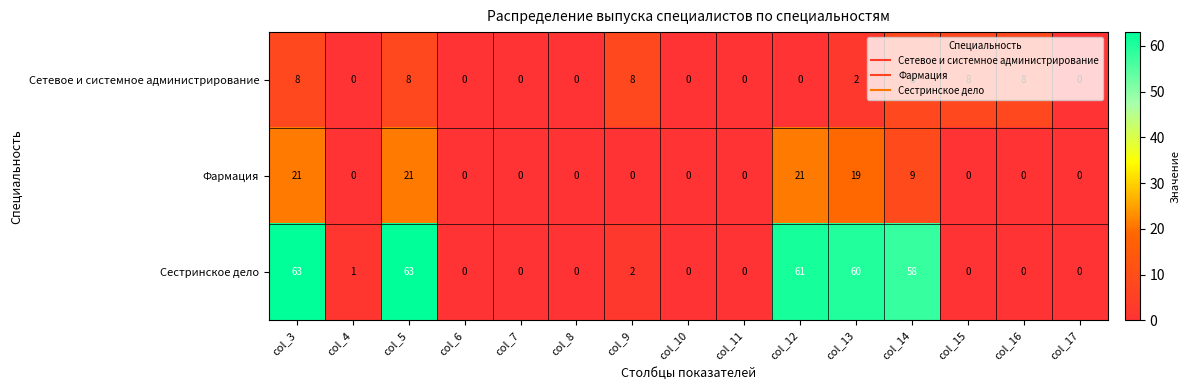

List the series in order of their peak value, highest first.

Сестринское дело, Фармация, Сетевое и системное администрирование